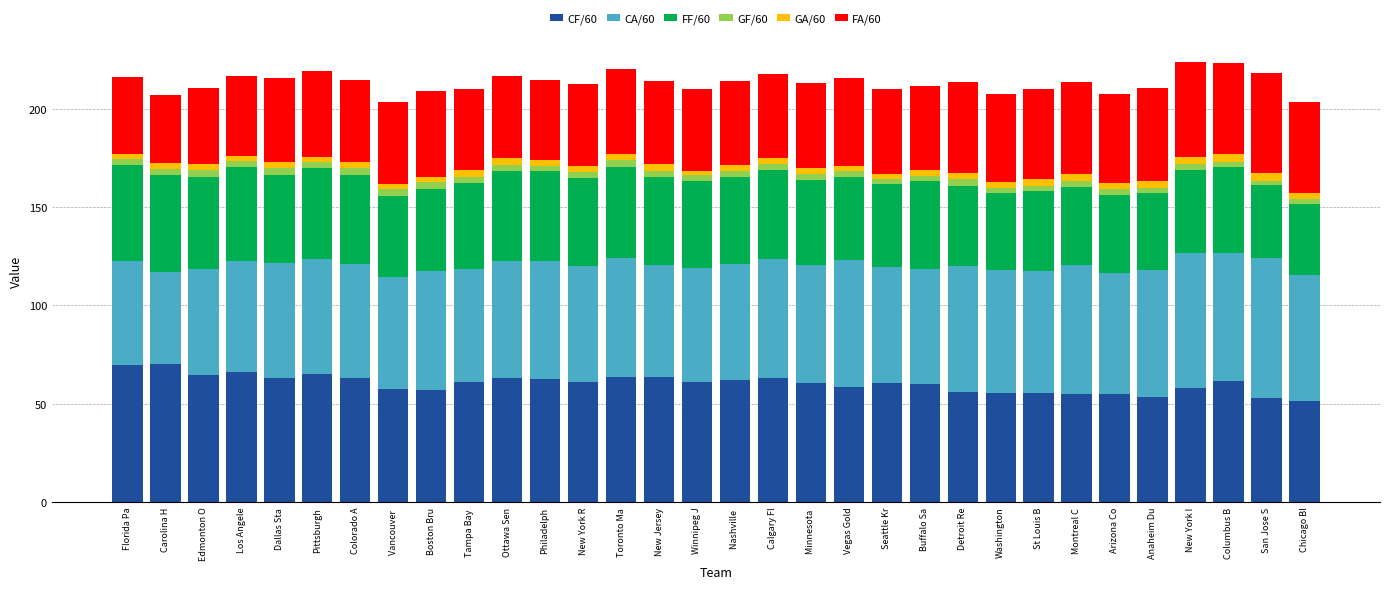

What is the maximum value for CF/60?

69.9